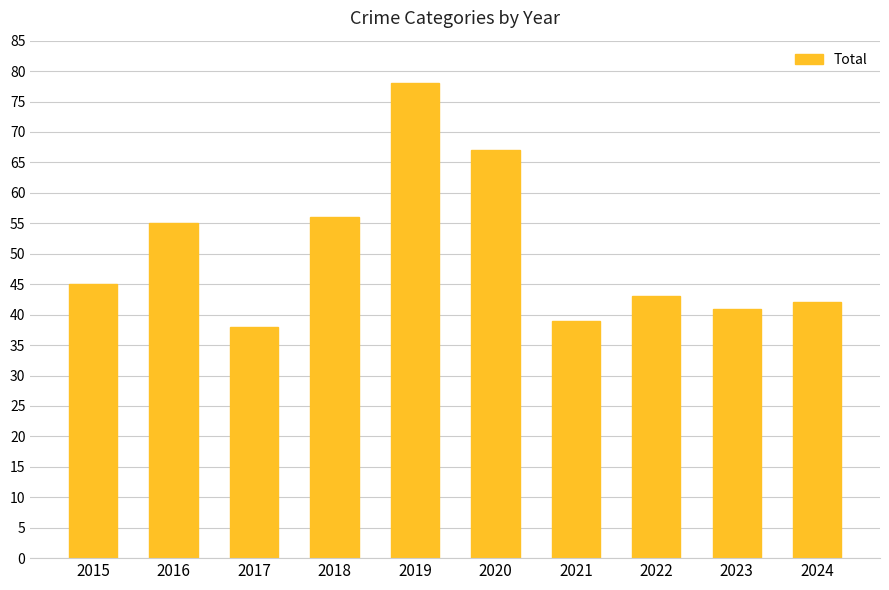

Reading left to right, what are all the values shown in this chart?

45	55	38	56	78	67	39	43	41	42